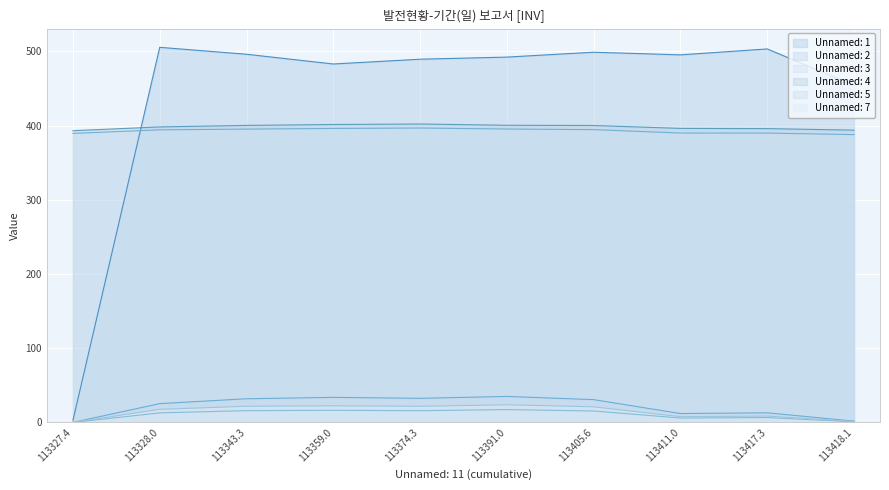

Where is Unnamed: 2 nearest to the value 17?

113417.3